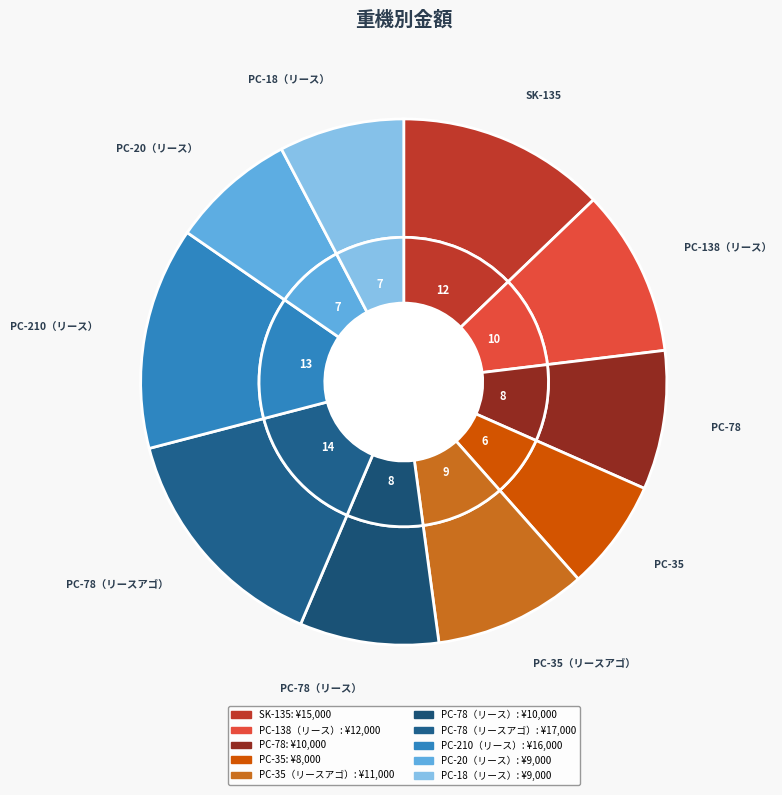

What is the largest slice in the pie chart?

PC-78（リースアゴ）